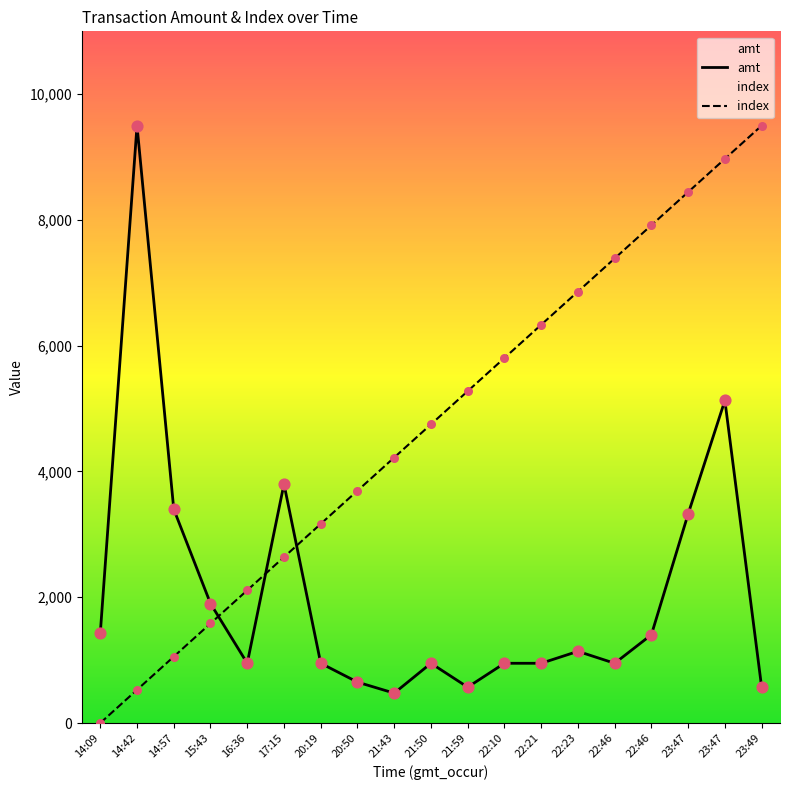

Is the value of index at 22:46 greater than the value of amt at 17:15?

Yes